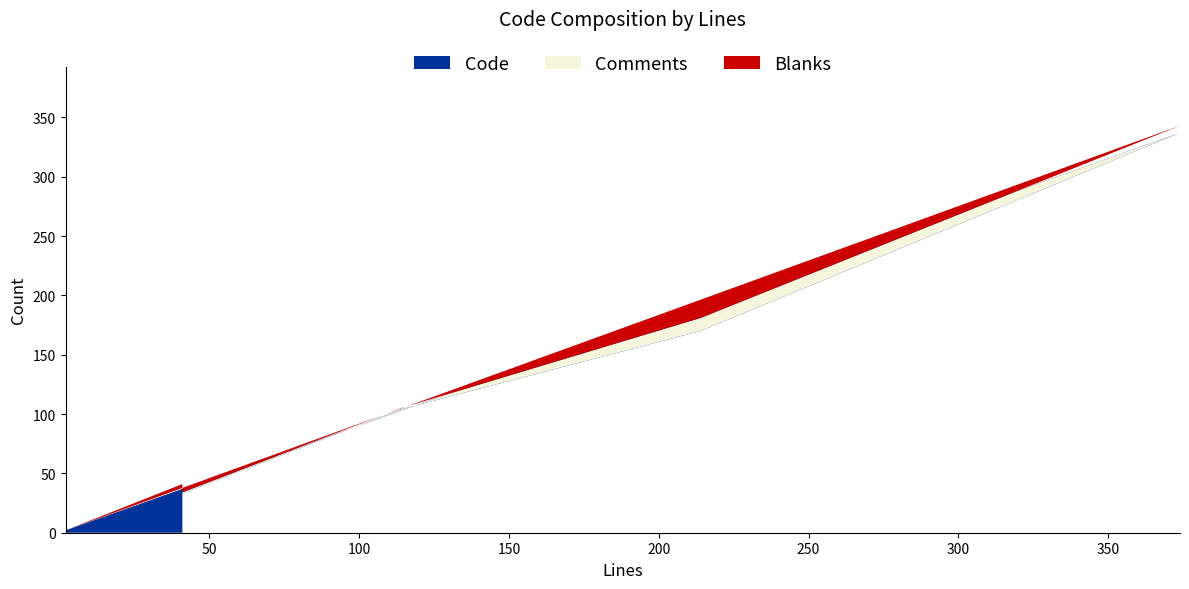

Reading left to right, list all the values displayed in this chart.

Code: 2=2	374=337	214=170	114=104	41=33
Comments: 2=0	374=6	214=11	114=1	41=1
Blanks: 2=0	374=31	214=33	114=9	41=7